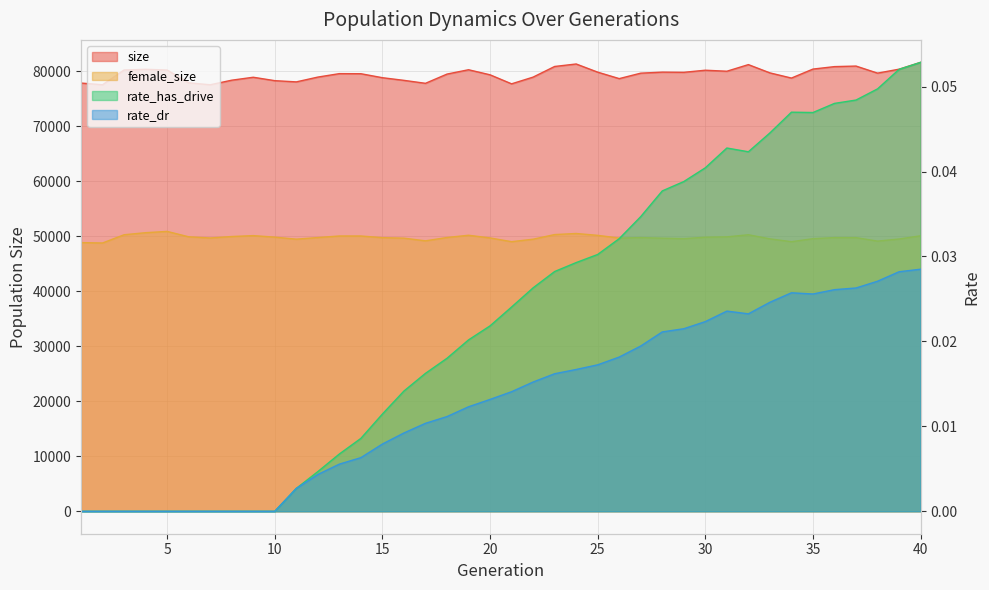

Where is rate_dr nearest to the value 0?

1